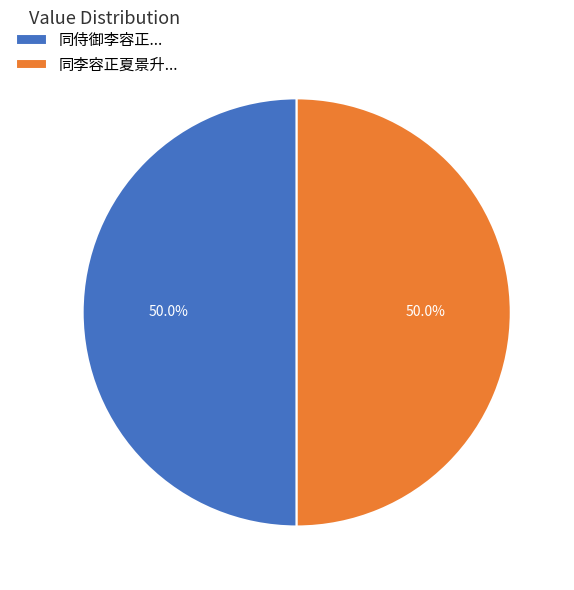

What percentage is NOT represented by 同侍御李容正...?

50.0%